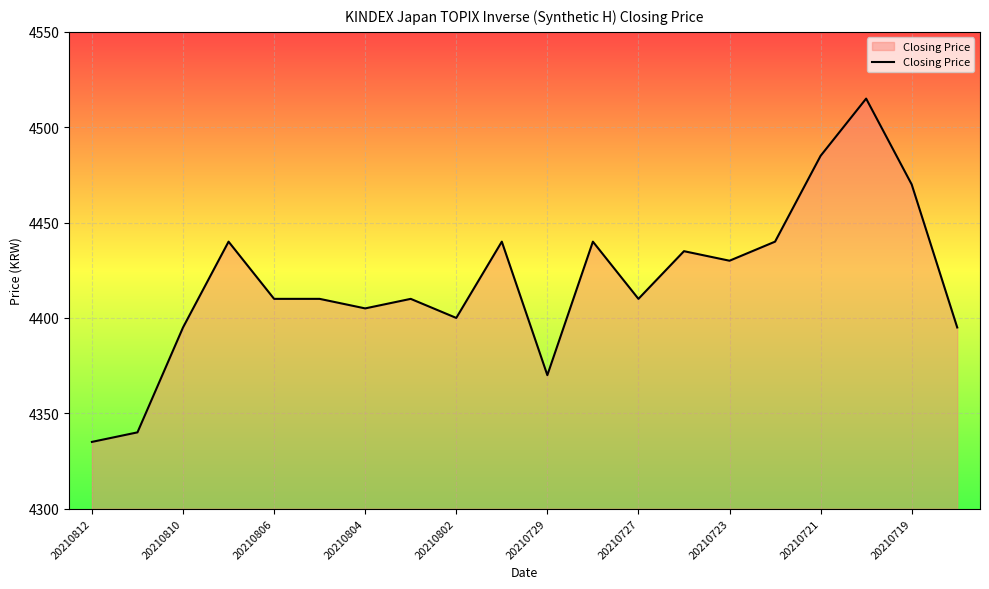

What is the minimum value shown in the chart?

4335